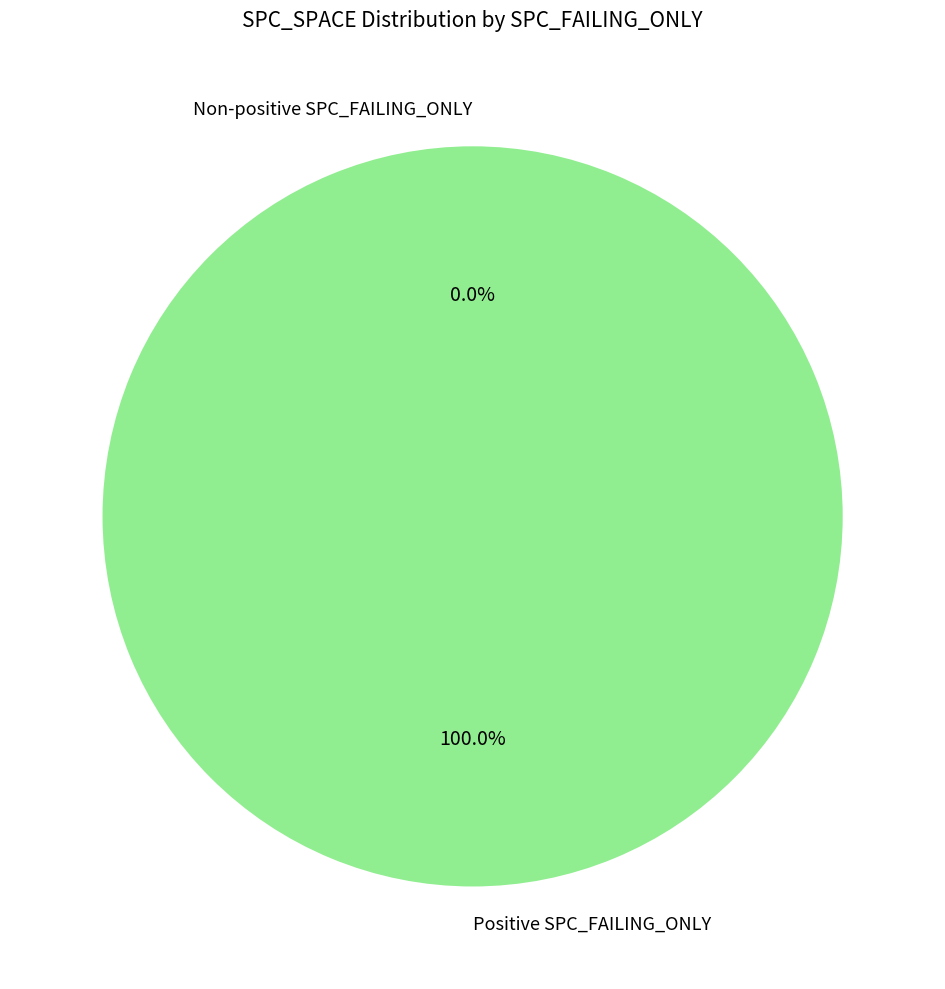

Is there a majority slice in this chart?

No